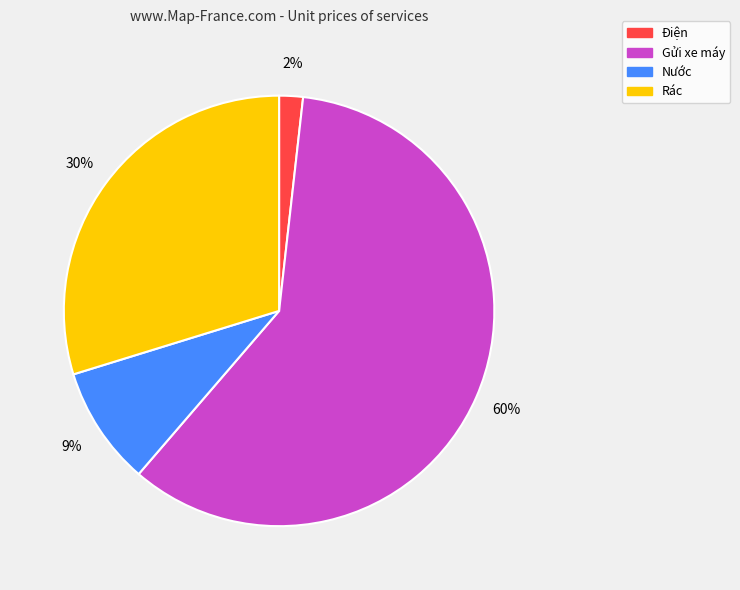

To the nearest percent, what is the difference between the Gửi xe máy and Rác slice percentages?

30%